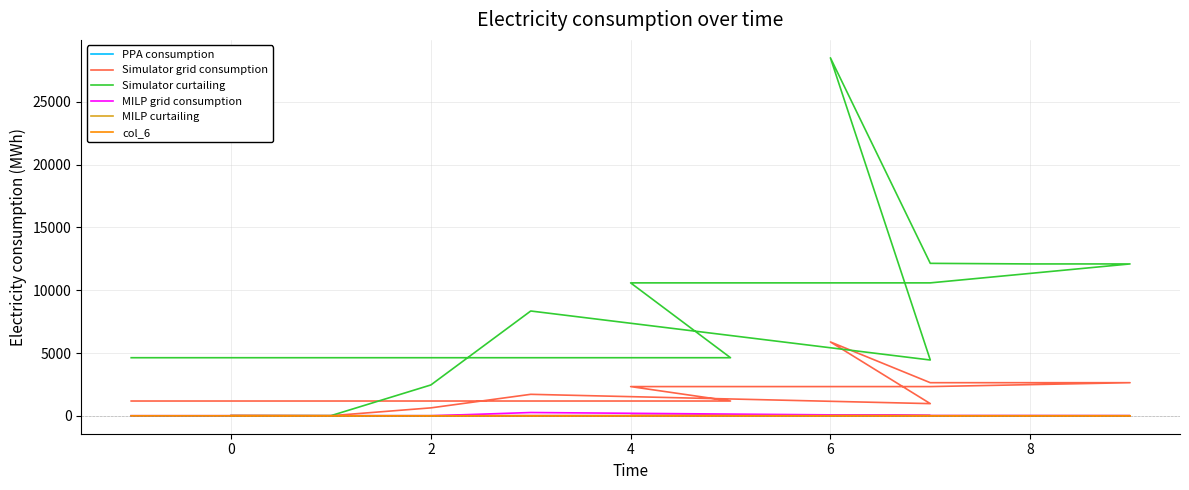

Which series has the largest total across all categories?

Simulator curtailing